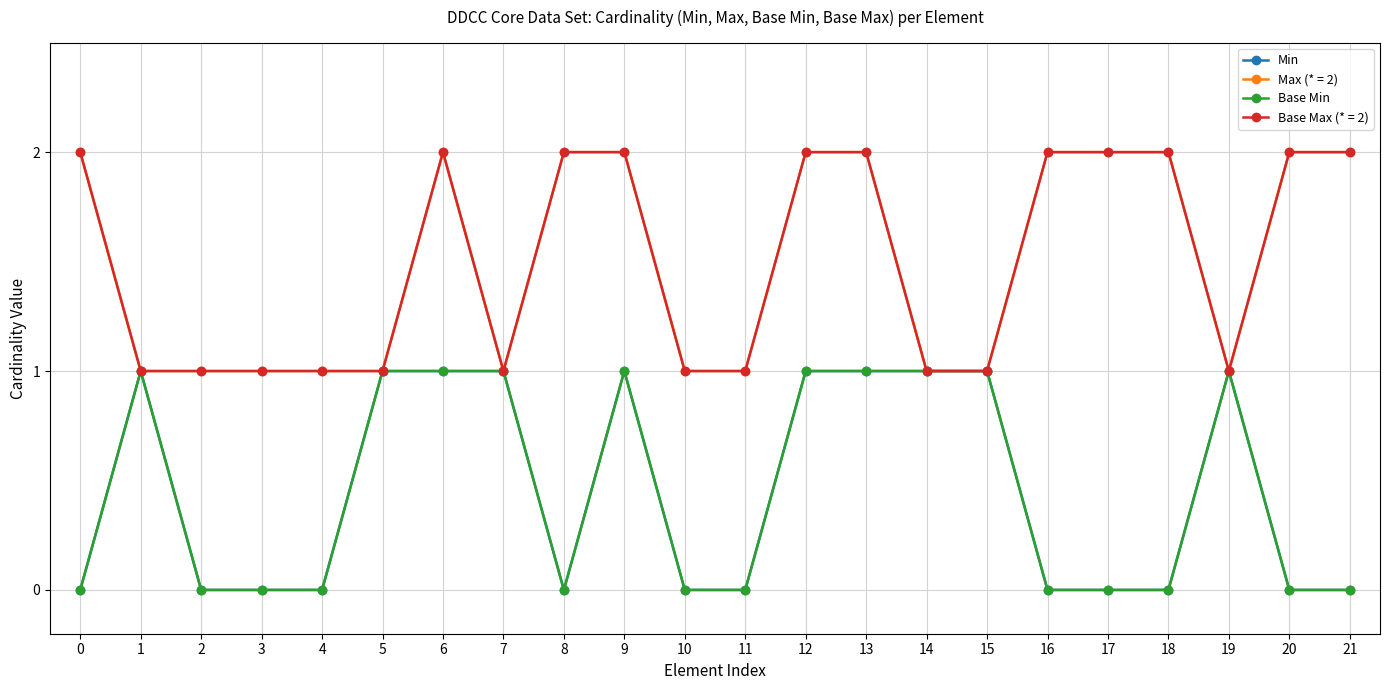

True or false: Min has a value of 0 at 16.

True